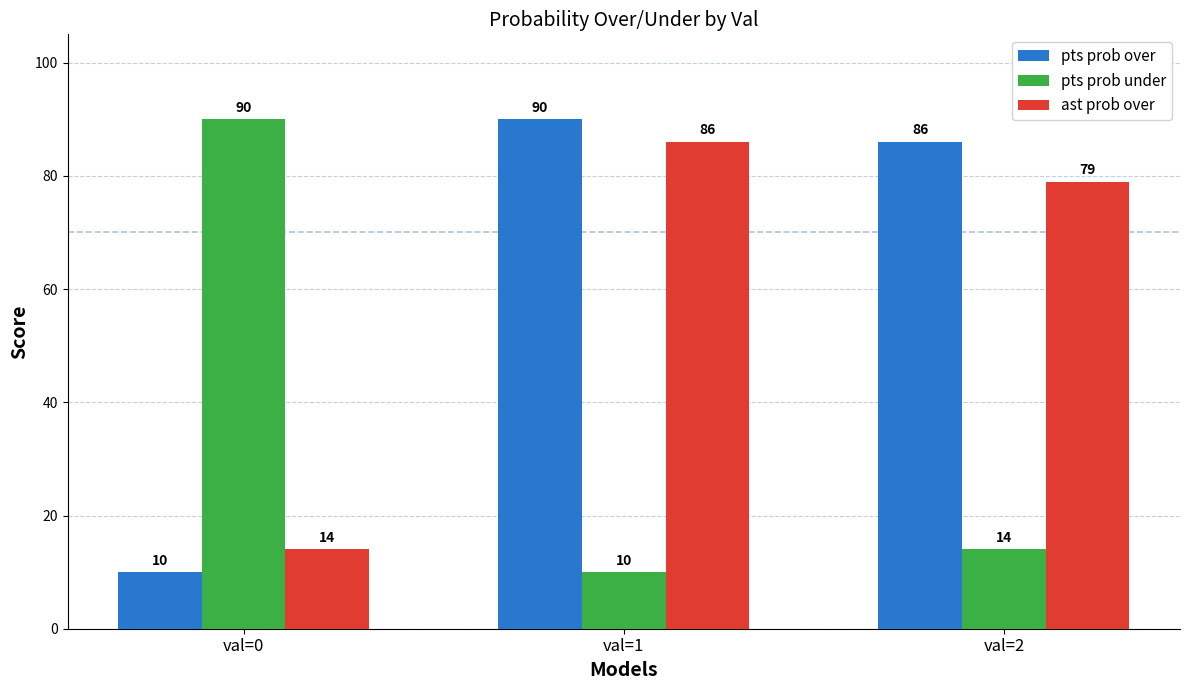

What is the difference between the pts prob under values at val=2 and val=1?

4